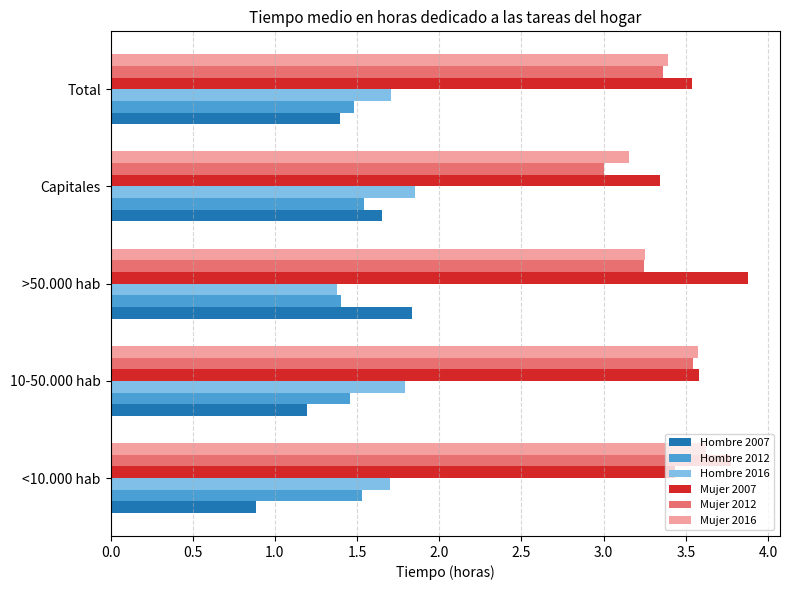

What is the spread (max minus min) of values at <10.000 hab?

2.9